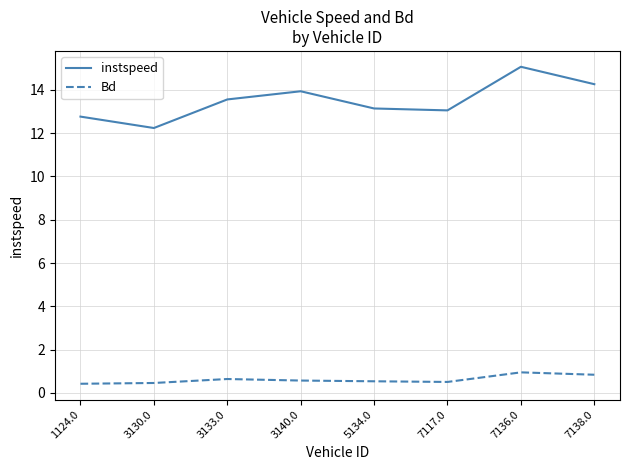

How many distinct data groups are displayed?

2